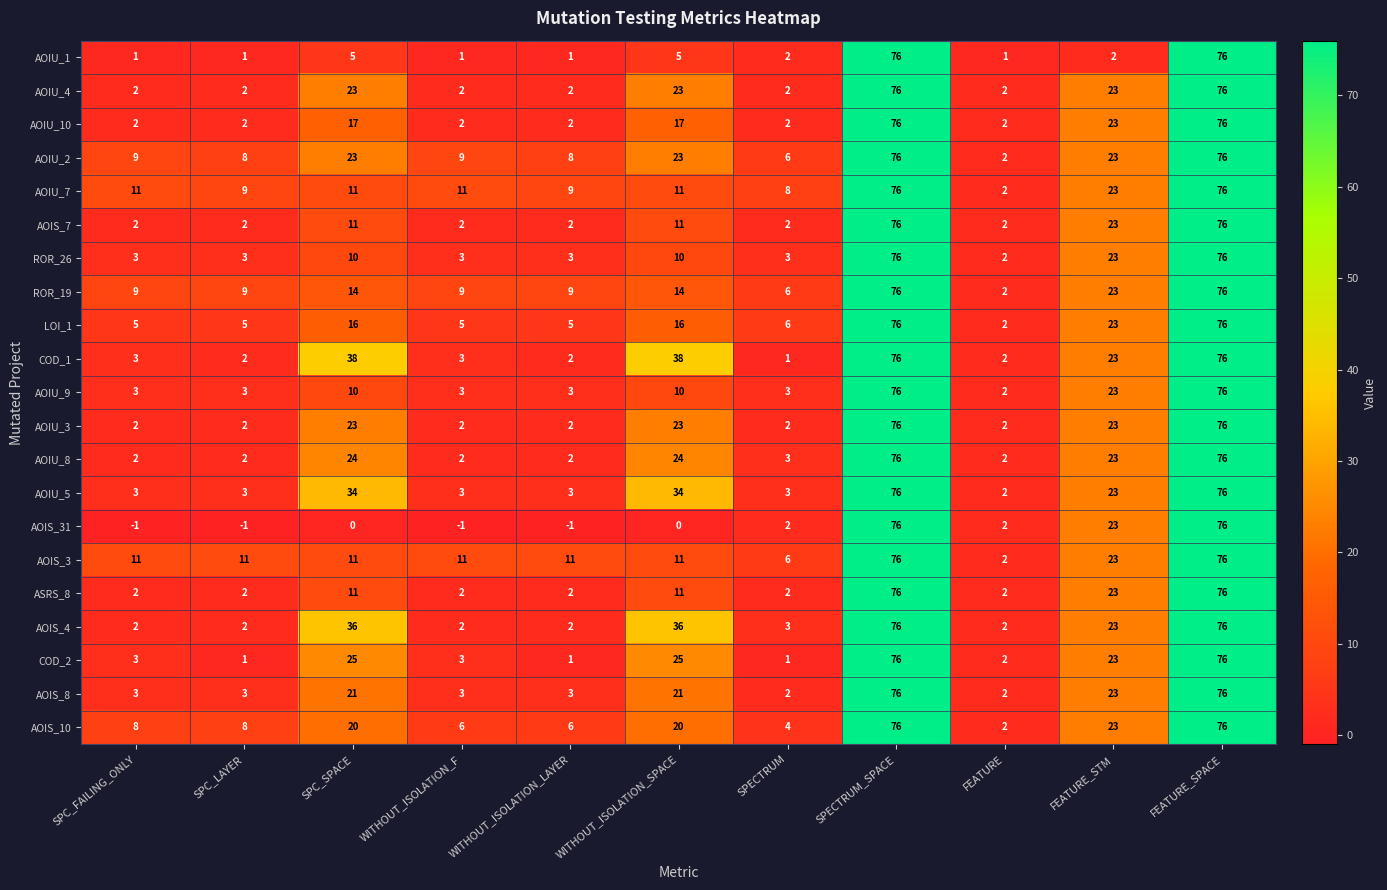

Is it true that COD_1 equals 3 at SPC_LAYER?

False